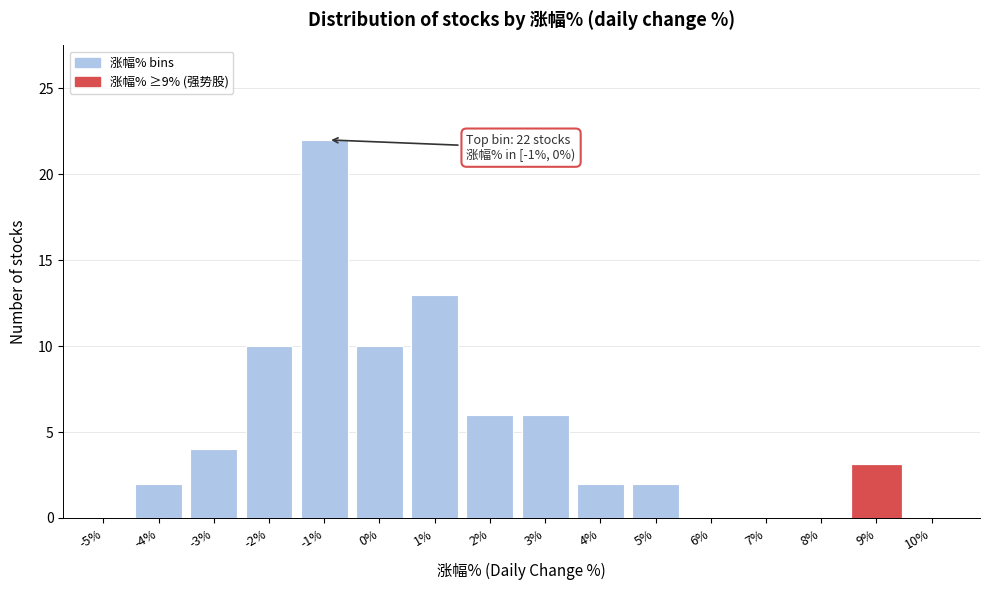

Reading left to right, what are all the values shown in this chart?

-5%=0	-4%=2	-3%=4	-2%=10	-1%=22	0%=10	1%=13	2%=6	3%=6	4%=2	5%=2	6%=0	7%=0	8%=0	9%=3	10%=0